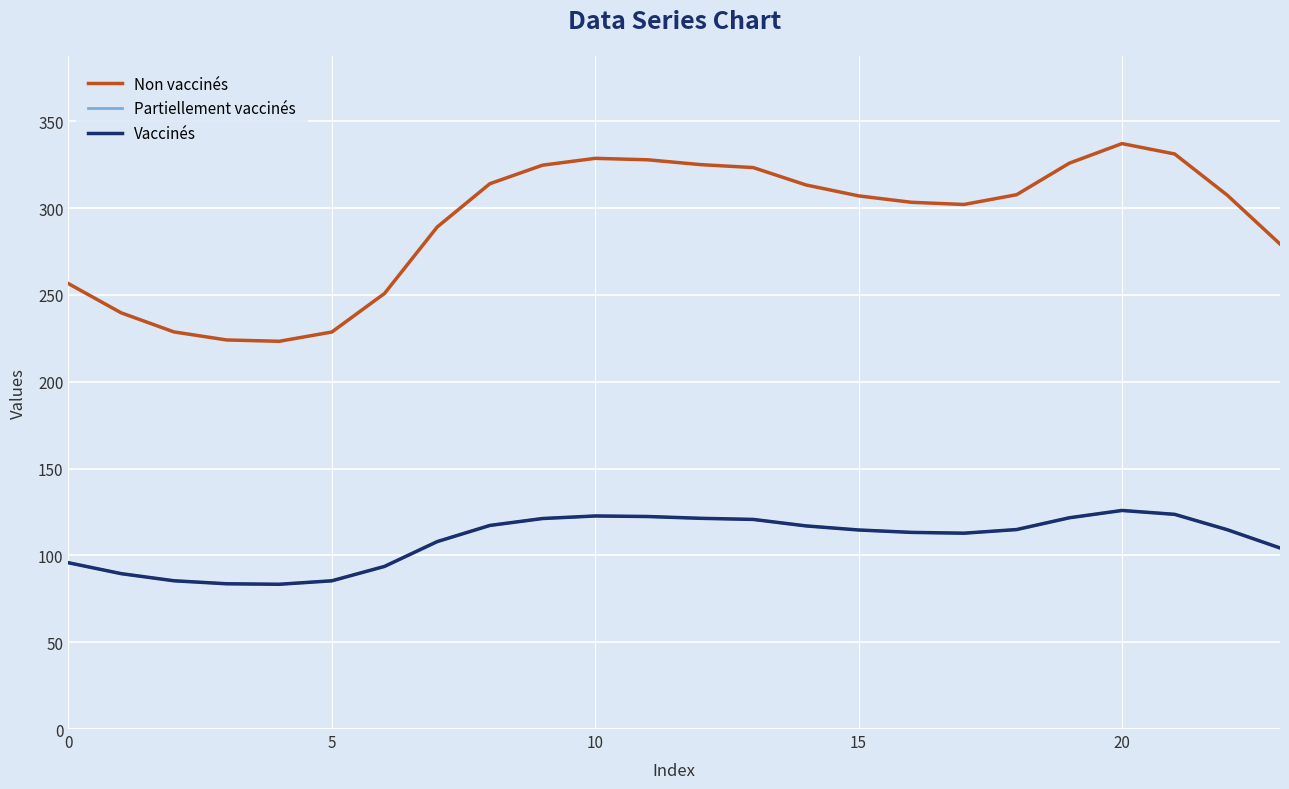

True or false: Vaccinés and Non vaccinés cross at least once.

False